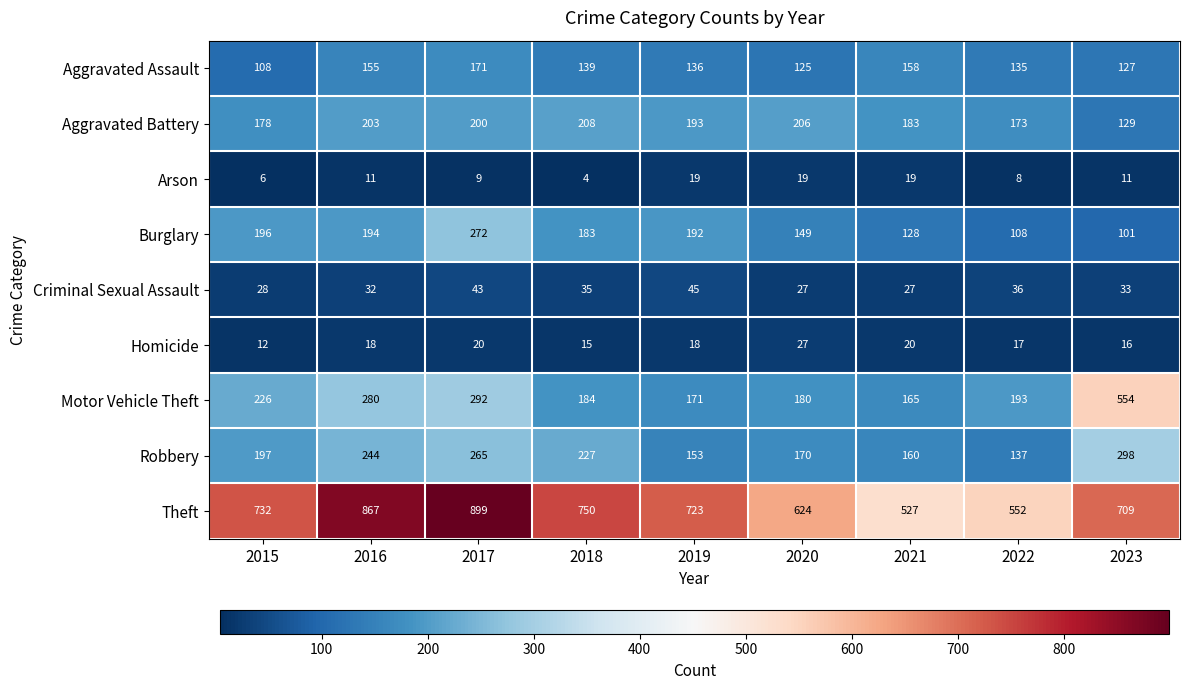

What is the greatest value displayed?

899